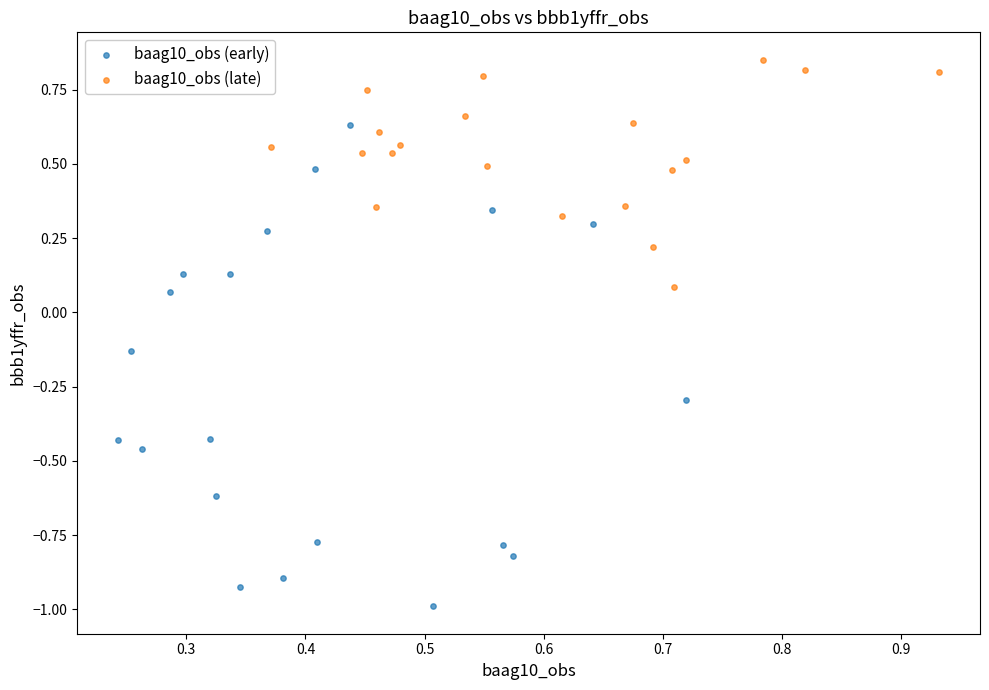

Which series reaches the minimum Y coordinate?

baag10_obs (early)